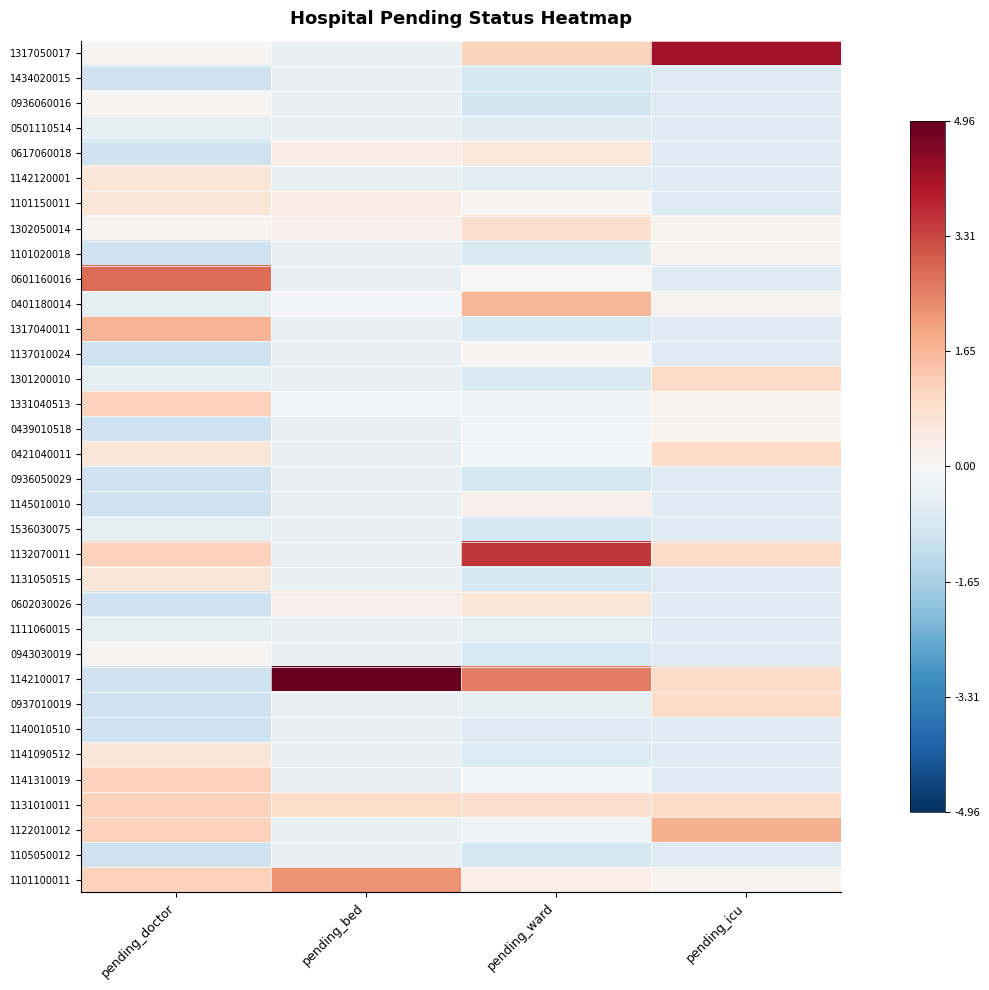

Reading right to left, what are all the values shown in this chart?

1317050017: pending_icu=4.1	pending_ward=1.1	pending_bed=-0.4	pending_doctor=0.1
1434020015: pending_icu=-0.6	pending_ward=-0.9	pending_bed=-0.4	pending_doctor=-1.0
0936060016: pending_icu=-0.6	pending_ward=-0.9	pending_bed=-0.4	pending_doctor=0.1
0501110514: pending_icu=-0.6	pending_ward=-0.6	pending_bed=-0.4	pending_doctor=-0.5
0617060018: pending_icu=-0.6	pending_ward=0.5	pending_bed=0.4	pending_doctor=-1.0
1142120001: pending_icu=-0.6	pending_ward=-0.6	pending_bed=-0.4	pending_doctor=0.6
1101150011: pending_icu=-0.6	pending_ward=0.1	pending_bed=0.4	pending_doctor=0.6
1302050014: pending_icu=0.2	pending_ward=0.8	pending_bed=0.3	pending_doctor=0.1
1101020018: pending_icu=0.2	pending_ward=-0.7	pending_bed=-0.4	pending_doctor=-1.0
0601160016: pending_icu=-0.6	pending_ward=0.0	pending_bed=-0.4	pending_doctor=2.8
0401180014: pending_icu=0.2	pending_ward=1.6	pending_bed=-0.1	pending_doctor=-0.5
1317040011: pending_icu=-0.6	pending_ward=-0.8	pending_bed=-0.4	pending_doctor=1.7
1137010024: pending_icu=-0.6	pending_ward=0.0	pending_bed=-0.4	pending_doctor=-1.0
1301200010: pending_icu=1.0	pending_ward=-0.7	pending_bed=-0.4	pending_doctor=-0.5
1331040513: pending_icu=0.2	pending_ward=-0.2	pending_bed=-0.1	pending_doctor=1.1
0439010518: pending_icu=0.2	pending_ward=-0.1	pending_bed=-0.4	pending_doctor=-1.0
0421040011: pending_icu=1.0	pending_ward=-0.0	pending_bed=-0.4	pending_doctor=0.6
0936050029: pending_icu=-0.6	pending_ward=-0.9	pending_bed=-0.4	pending_doctor=-1.0
1145010010: pending_icu=-0.6	pending_ward=0.3	pending_bed=-0.4	pending_doctor=-1.0
1536030075: pending_icu=-0.6	pending_ward=-0.9	pending_bed=-0.4	pending_doctor=-0.5
1132070011: pending_icu=1.0	pending_ward=3.5	pending_bed=-0.4	pending_doctor=1.1
1131050515: pending_icu=-0.6	pending_ward=-0.9	pending_bed=-0.4	pending_doctor=0.6
0602030026: pending_icu=-0.6	pending_ward=0.6	pending_bed=0.3	pending_doctor=-1.0
1111060015: pending_icu=-0.6	pending_ward=-0.4	pending_bed=-0.4	pending_doctor=-0.5
0943030019: pending_icu=-0.6	pending_ward=-0.8	pending_bed=-0.4	pending_doctor=0.1
1142100017: pending_icu=1.0	pending_ward=2.6	pending_bed=5.0	pending_doctor=-1.0
0937010019: pending_icu=1.0	pending_ward=-0.5	pending_bed=-0.4	pending_doctor=-1.0
1140010510: pending_icu=-0.6	pending_ward=-0.6	pending_bed=-0.4	pending_doctor=-1.0
1141090512: pending_icu=-0.6	pending_ward=-0.7	pending_bed=-0.4	pending_doctor=0.6
1141310019: pending_icu=-0.6	pending_ward=-0.1	pending_bed=-0.4	pending_doctor=1.1
1131010011: pending_icu=1.0	pending_ward=0.9	pending_bed=0.9	pending_doctor=1.1
1122010012: pending_icu=1.8	pending_ward=-0.2	pending_bed=-0.4	pending_doctor=1.1
1105050012: pending_icu=-0.6	pending_ward=-0.9	pending_bed=-0.4	pending_doctor=-1.0
1101100011: pending_icu=0.2	pending_ward=0.3	pending_bed=2.2	pending_doctor=1.1